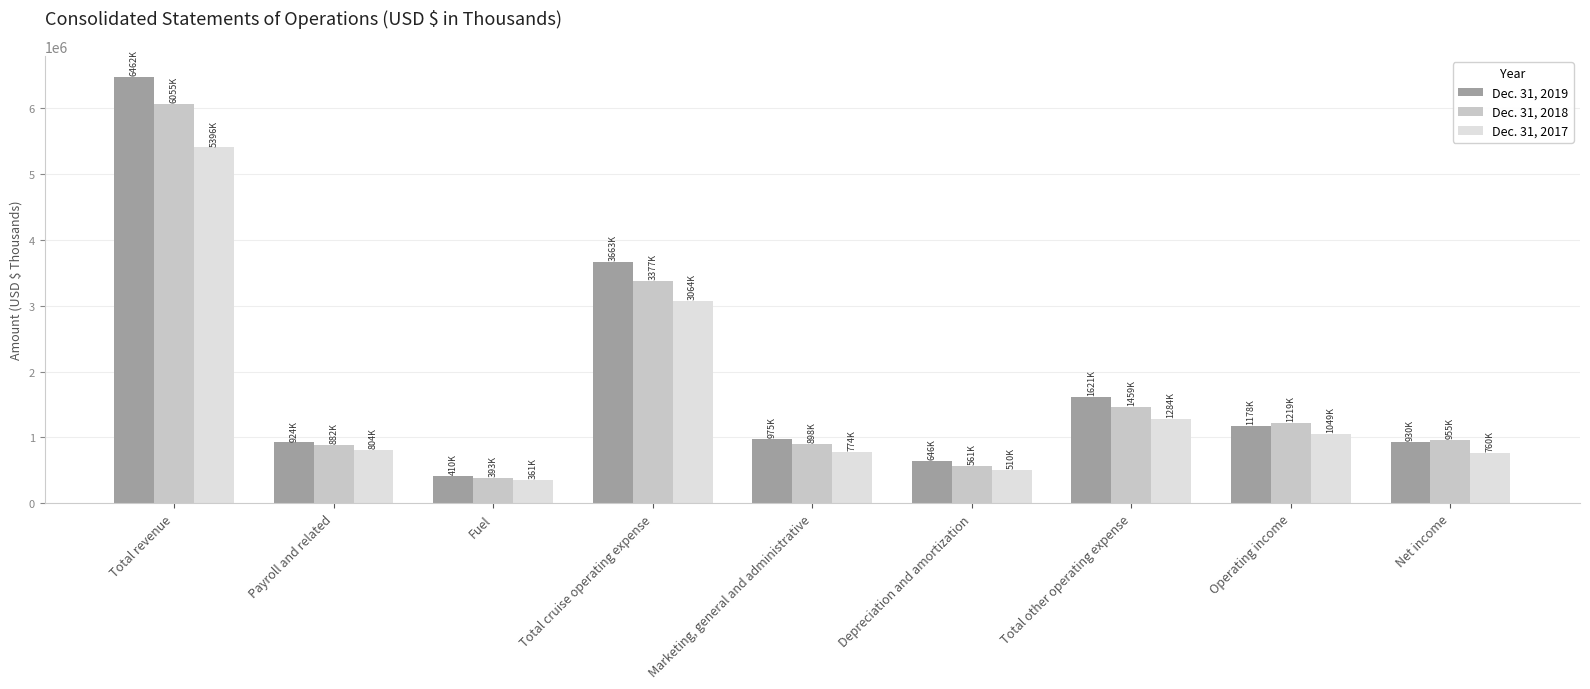

What is the total value across all series at Operating income?

3445957